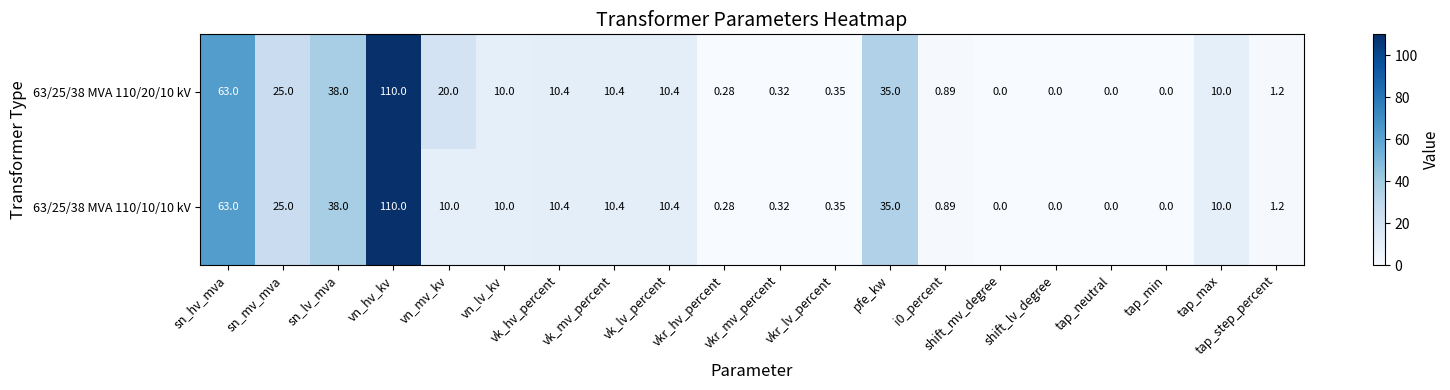

Where is 63/25/38 MVA 110/10/10 kV nearest to the value 55?

sn_hv_mva